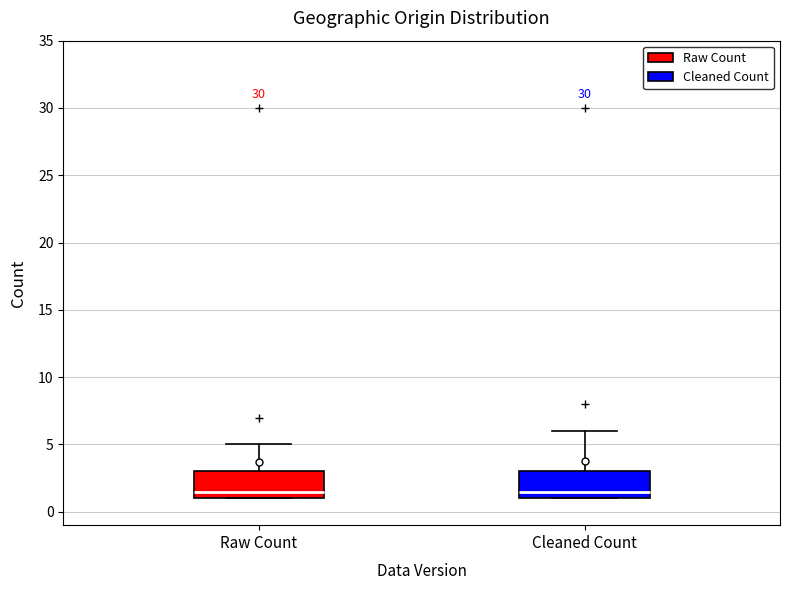

Where is the lower edge of the box for Cleaned Count on the y-axis? The values are not printed on the chart, so give them approximately, as read against the axis.

1.0